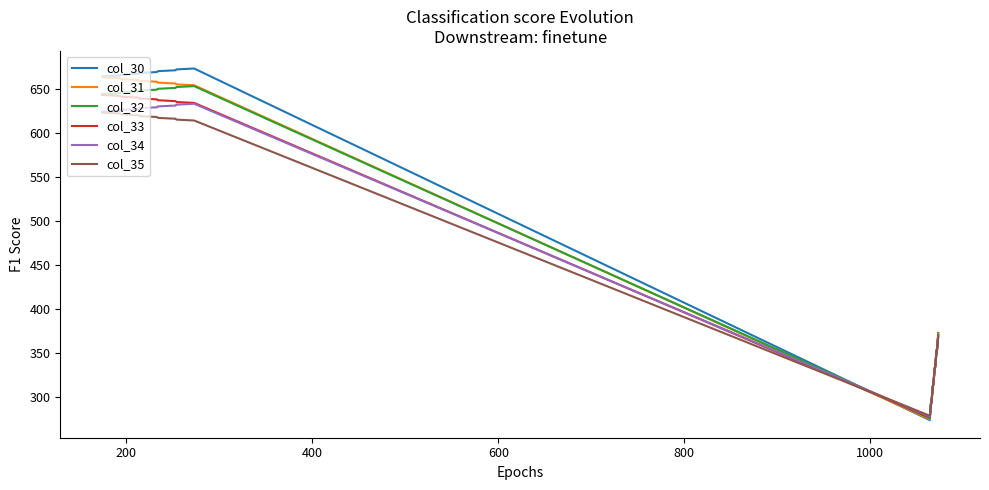

What is the minimum value for col_31?

275.0